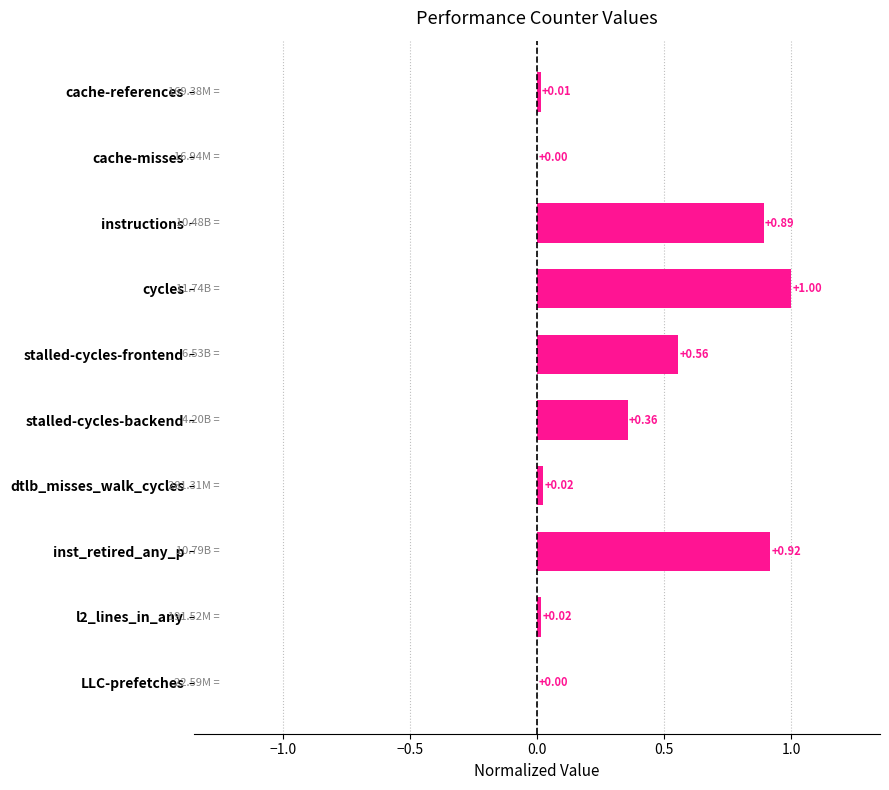

What is the sum of all values?

3.8